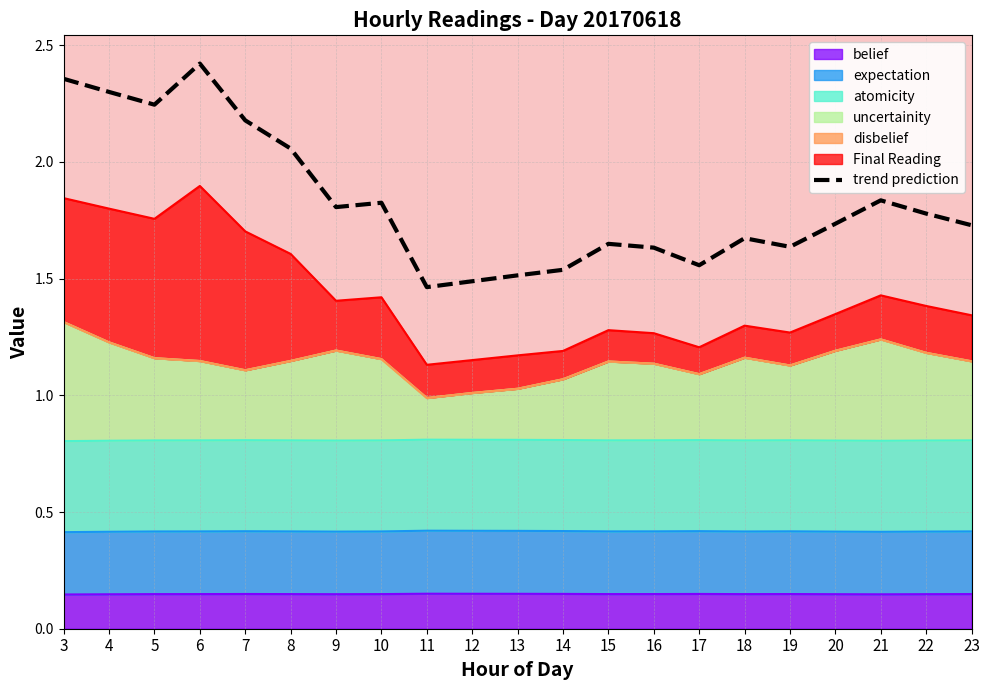

Is it true that the value at 11 is 2.1?

False